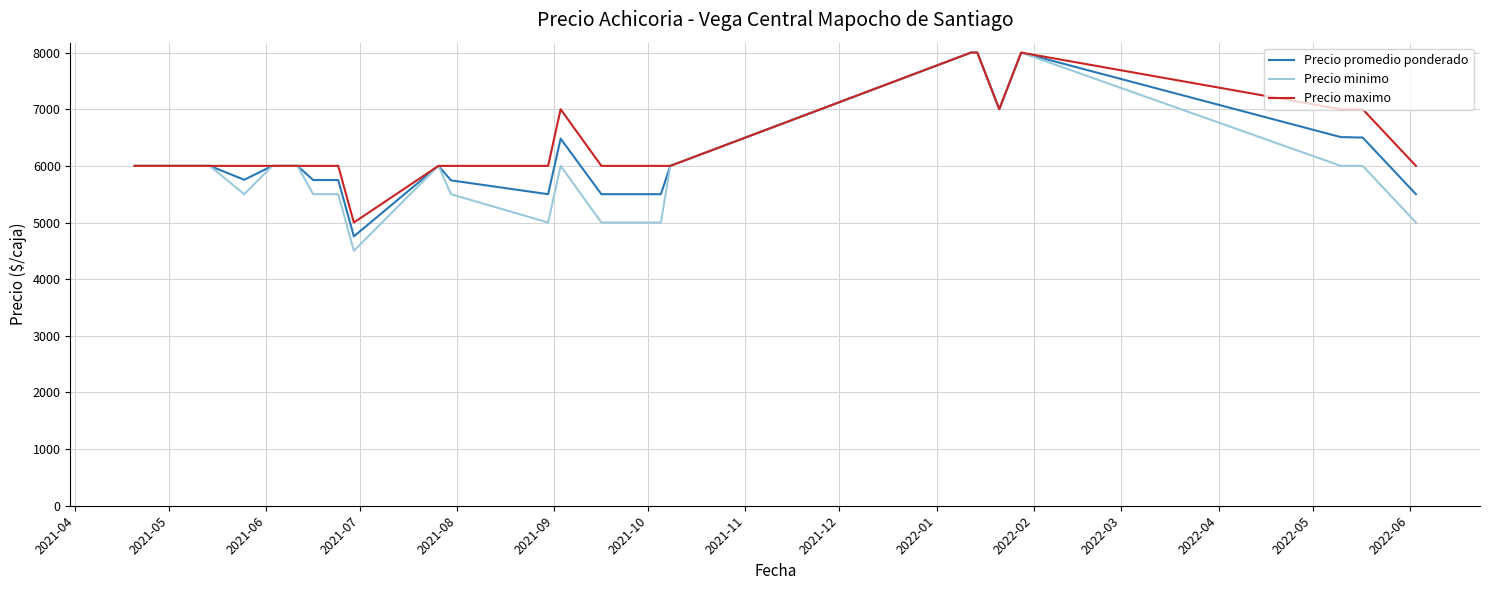

Which series has the largest range (max minus min)?

Precio minimo